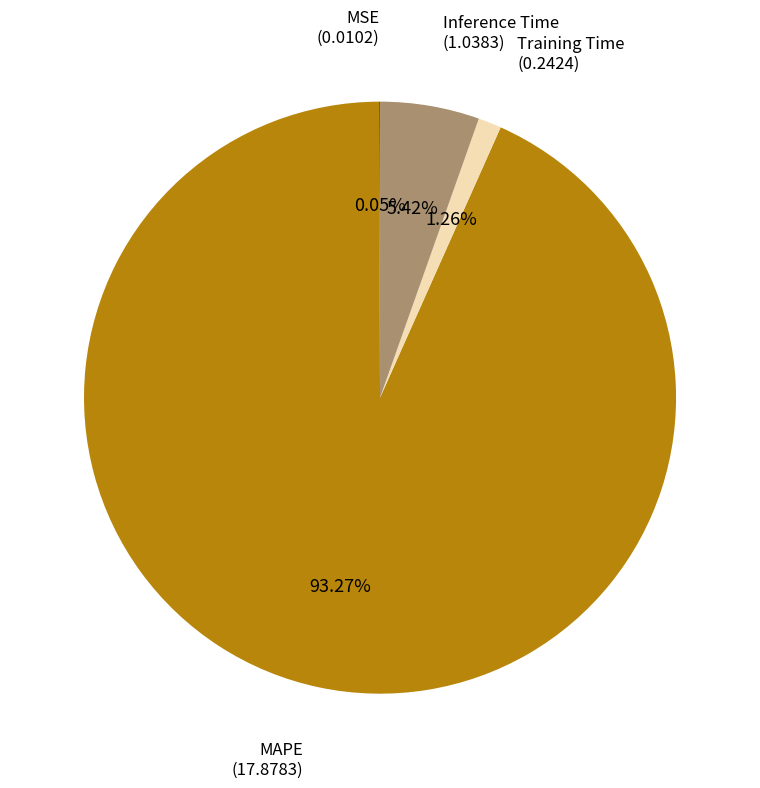

Is there a majority slice in this chart?

Yes